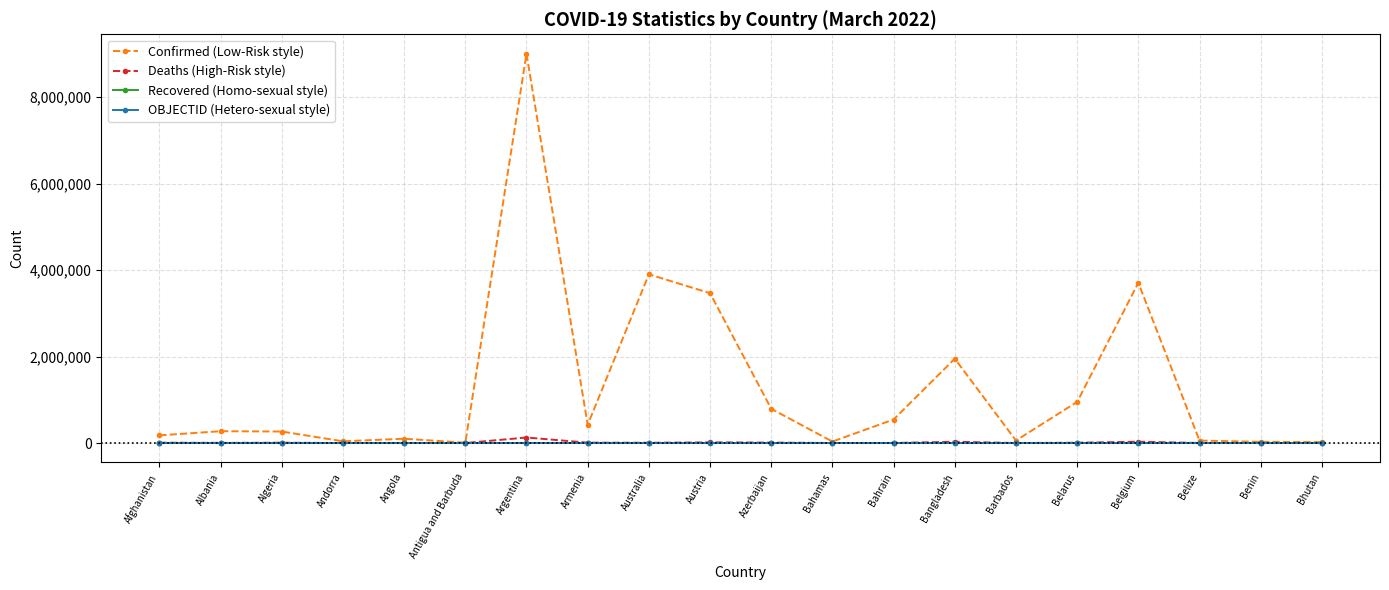

What is the maximum value shown in the chart?

9006526